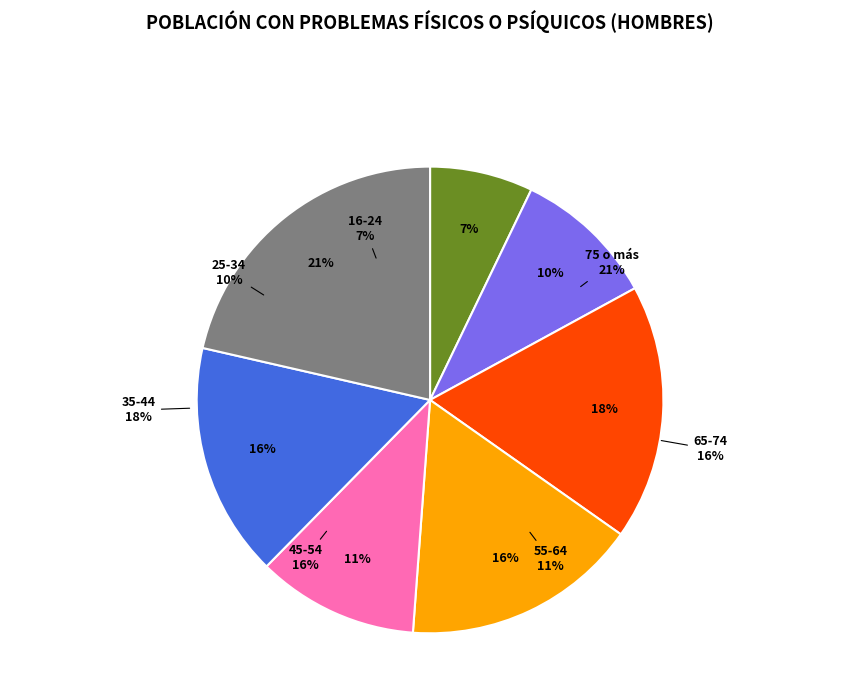

Is it true that 55-64 is 21% of the pie?

False